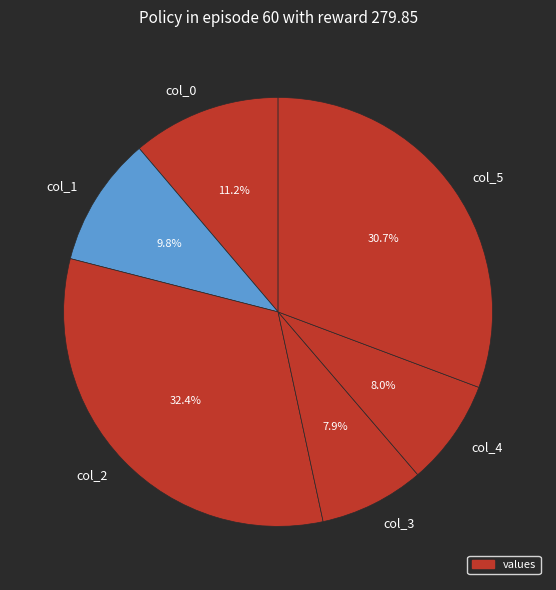

To the nearest percent, what is the difference between the col_0 and col_1 slice percentages?

1%